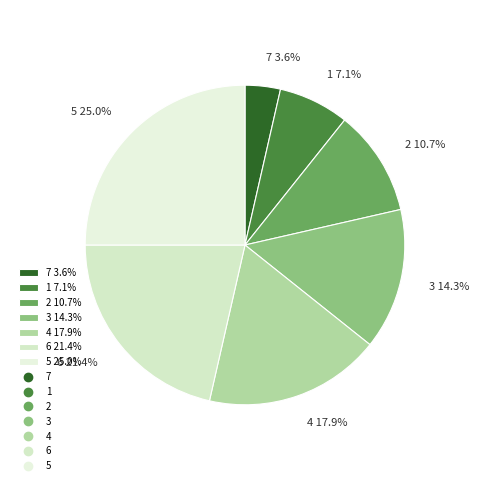

Which category has the biggest portion of the pie?

5